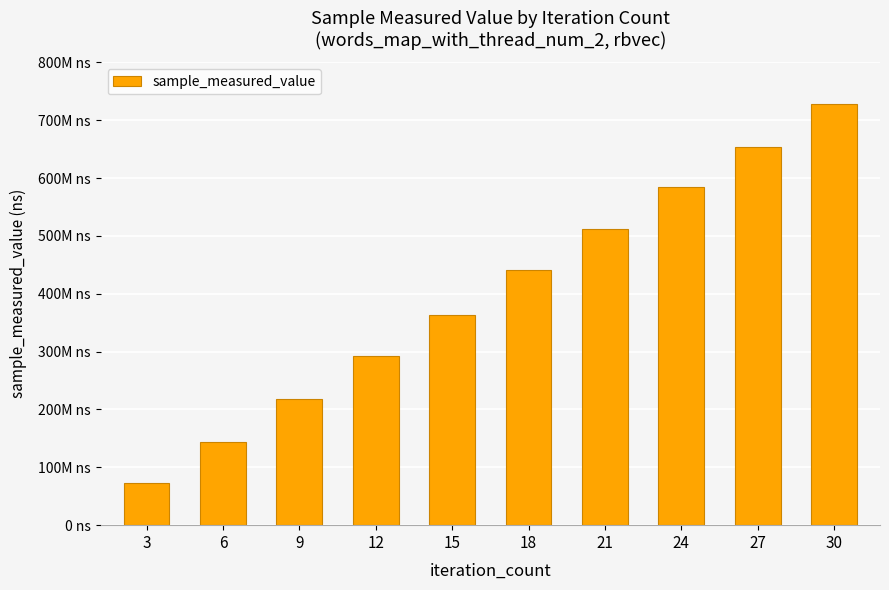

What is the change in value from 12 to 27?

+360639087